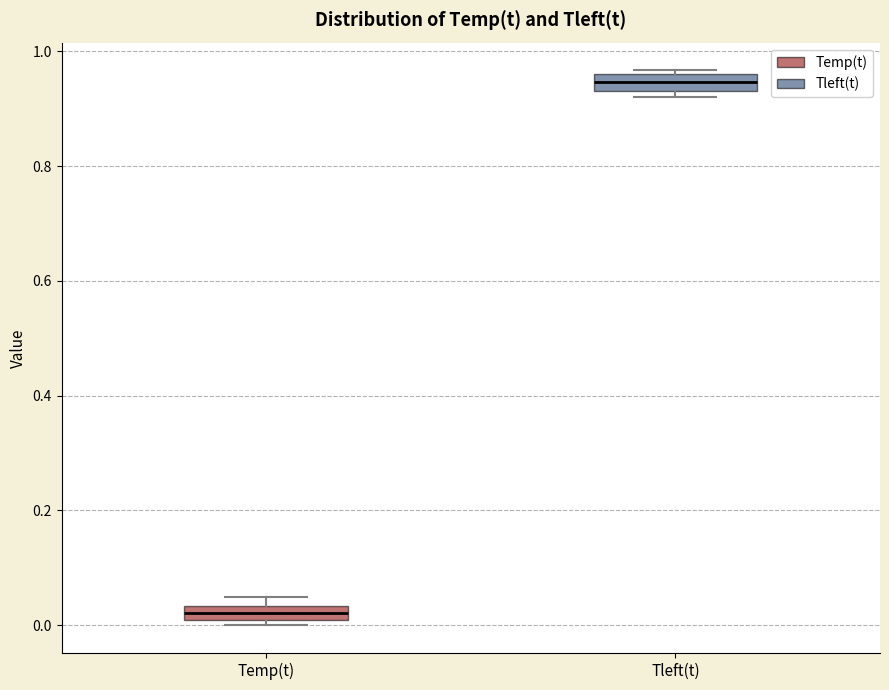

Which box's median line is the highest?

Tleft(t)